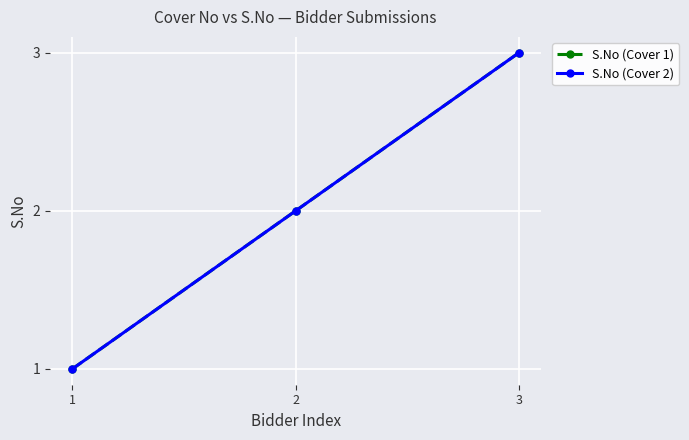

At which category is the sum across all series the highest?

3